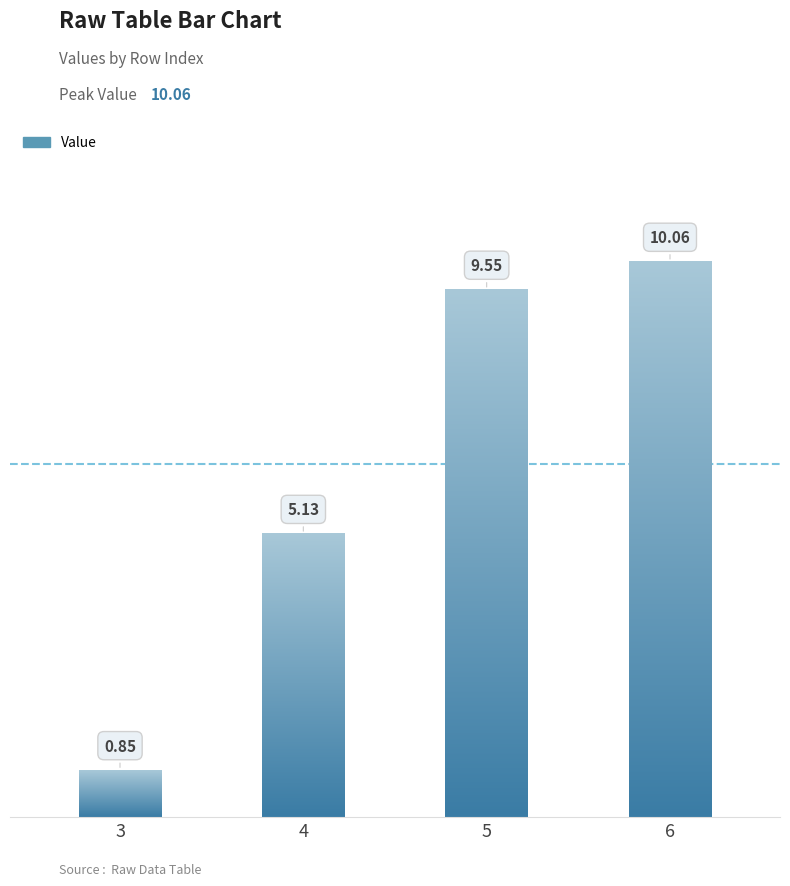

How many data points are less than 9?

2